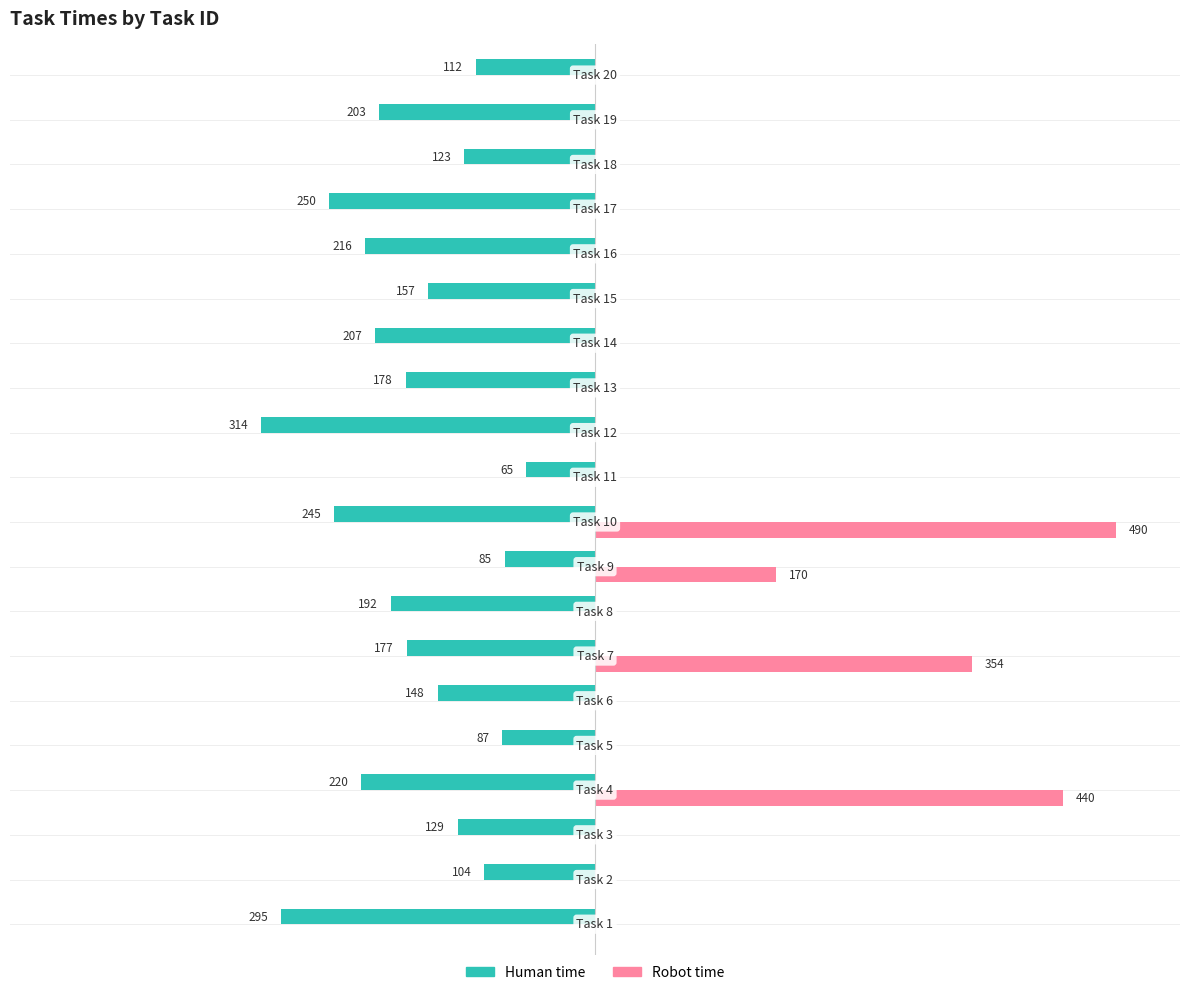

What are all the series names shown in the legend?

Human time, Robot time